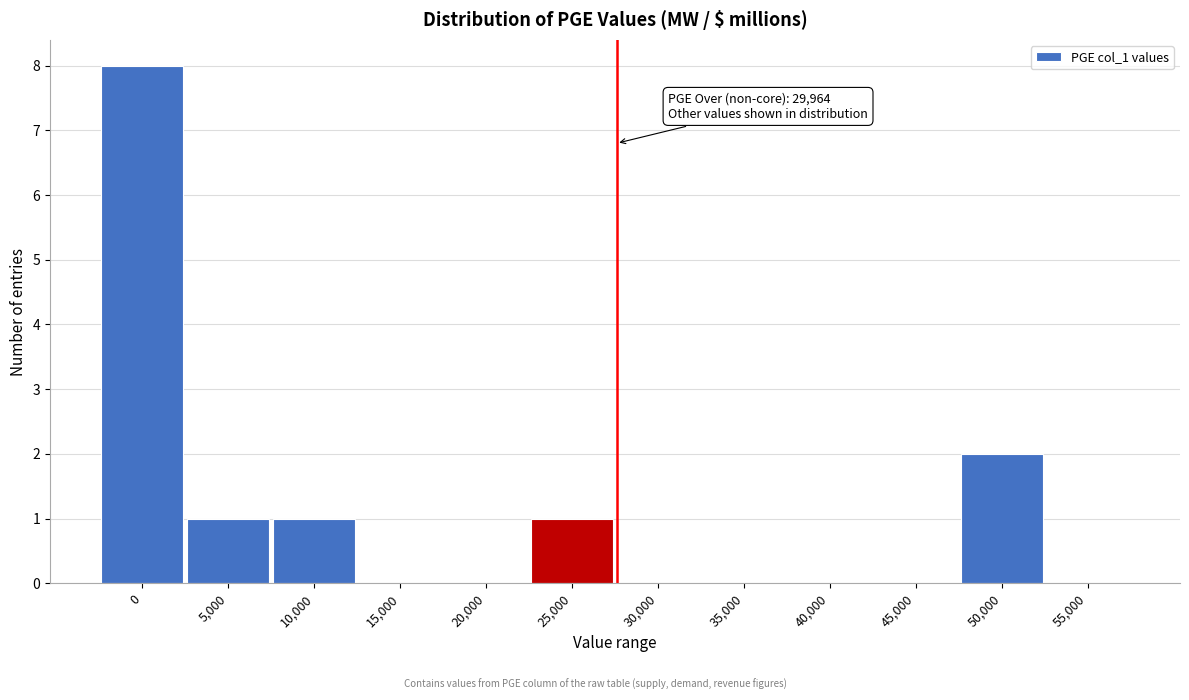

Reading left to right, list all the values displayed in this chart.

0=8	5,000=1	10,000=1	15,000=0	20,000=0	25,000=1	30,000=0	35,000=0	40,000=0	45,000=0	50,000=2	55,000=0